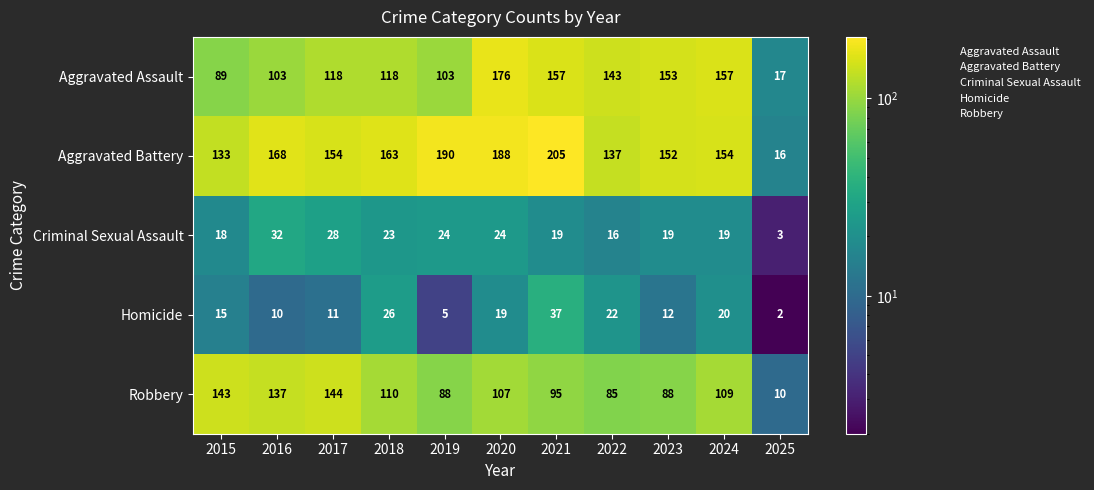

What is the difference between the maximum and minimum values in the Criminal Sexual Assault series?

29